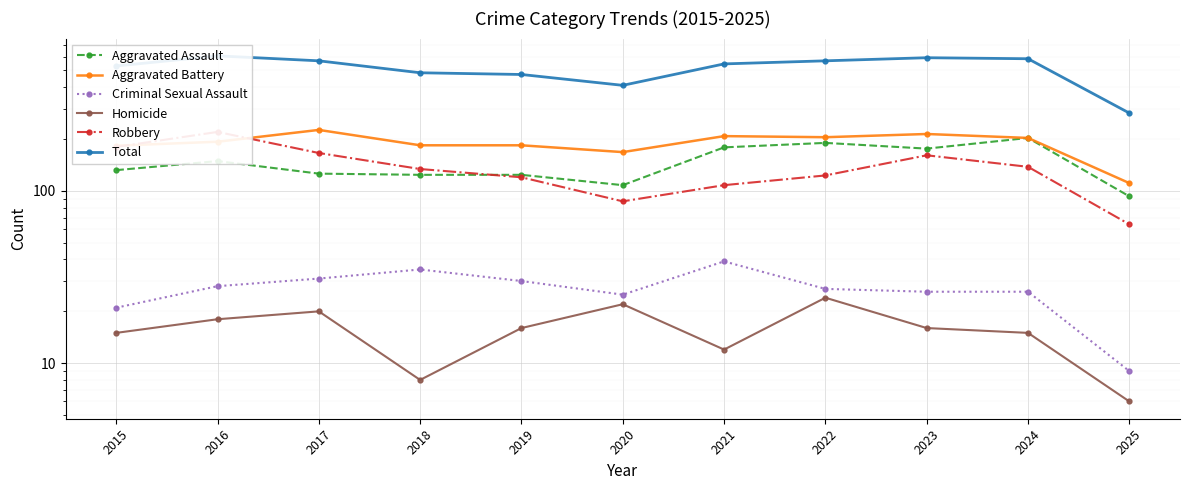

True or false: Aggravated Battery has a value of 193 at 2016.

True